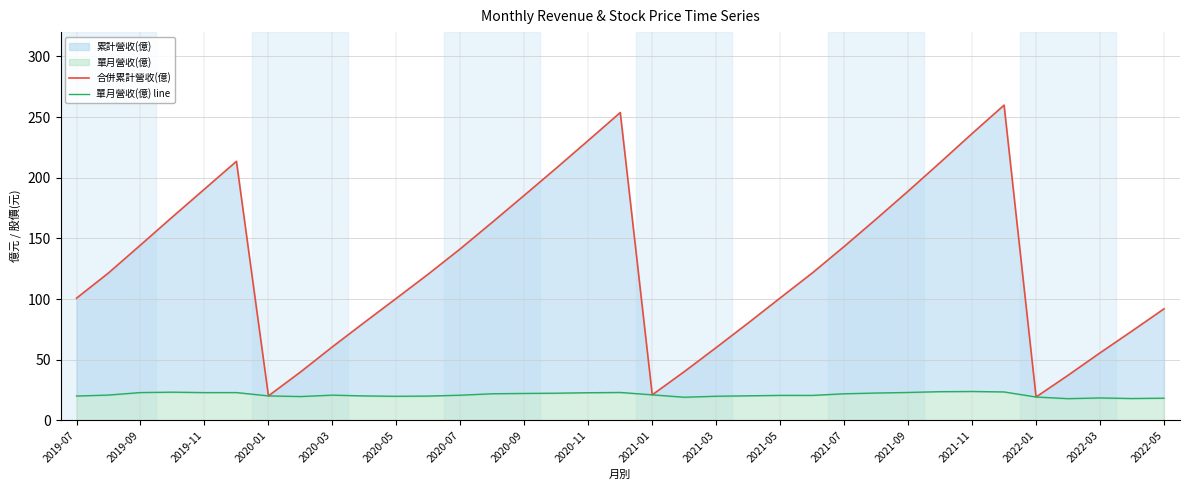

What is the difference between the maximum and minimum values in the 合併累計營收(億) series?

240.6